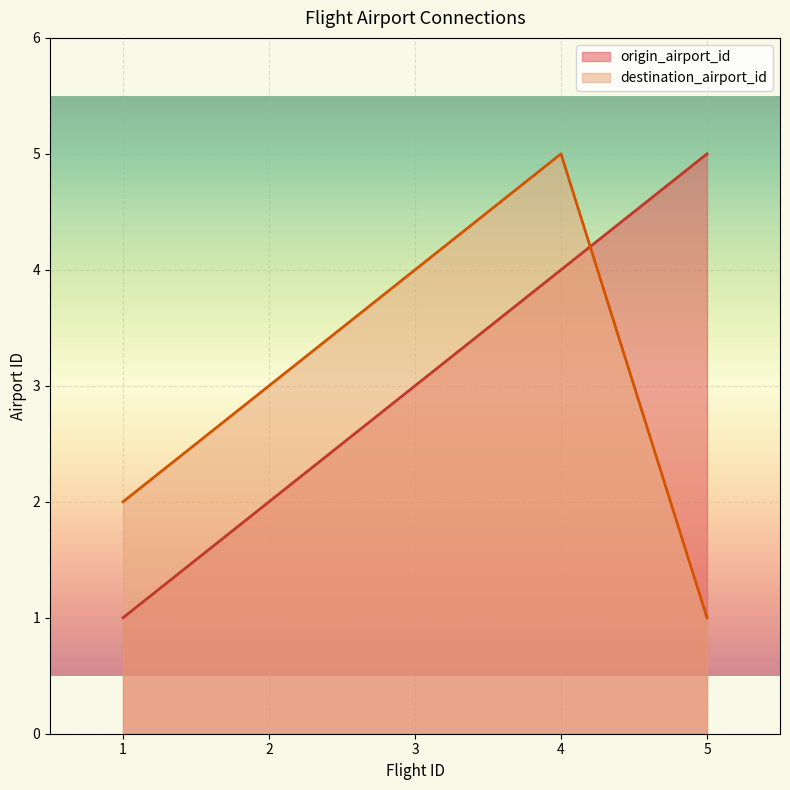

Which series has the widest spread of values?

origin_airport_id